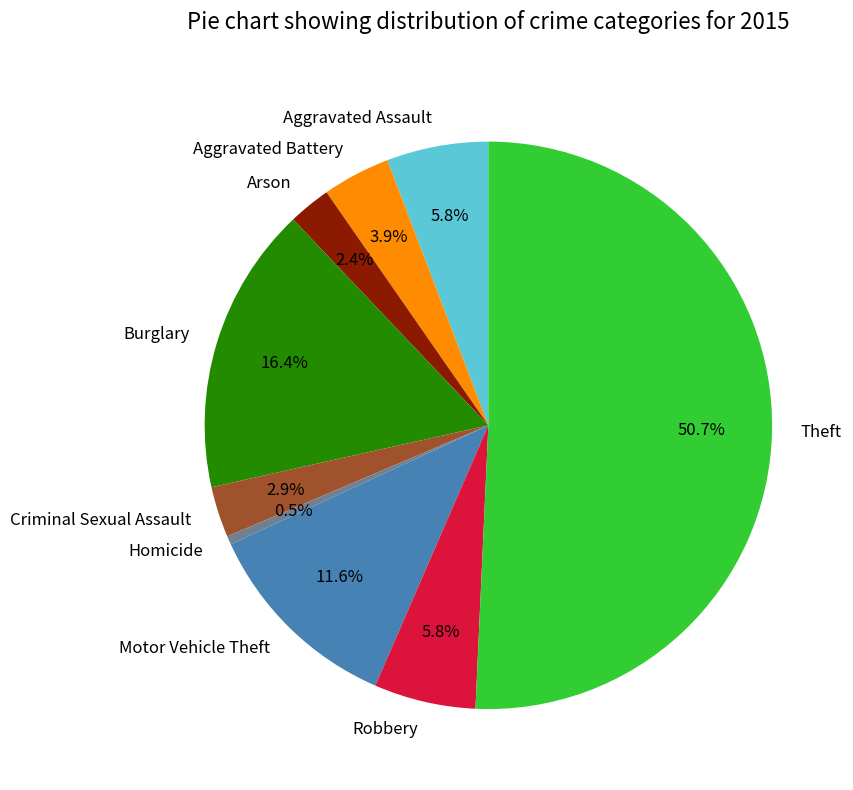

To the nearest percent, what is the combined percentage of Motor Vehicle Theft and Robbery?

17%